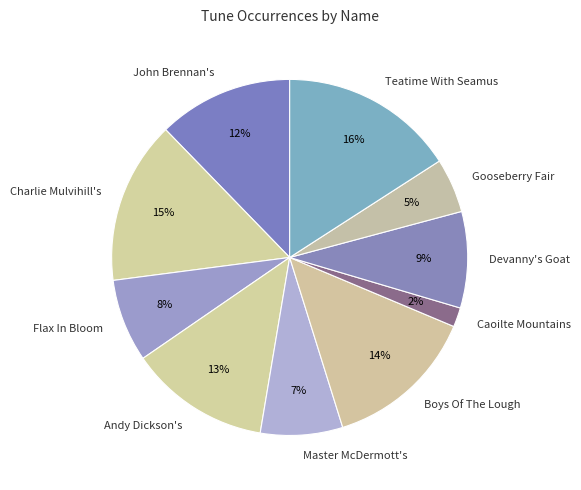

What percentage is the Caoilte Mountains slice, to the nearest percent?

2%